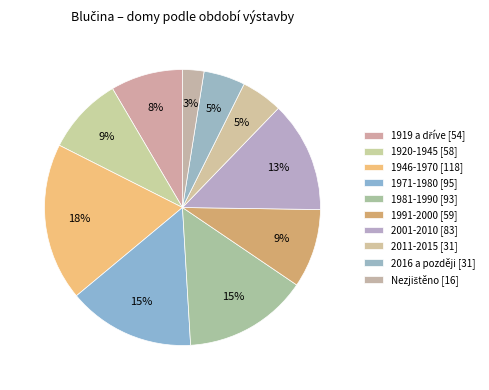

Is the sum of 1919 a dříve and 1981-1990 greater than half?

No